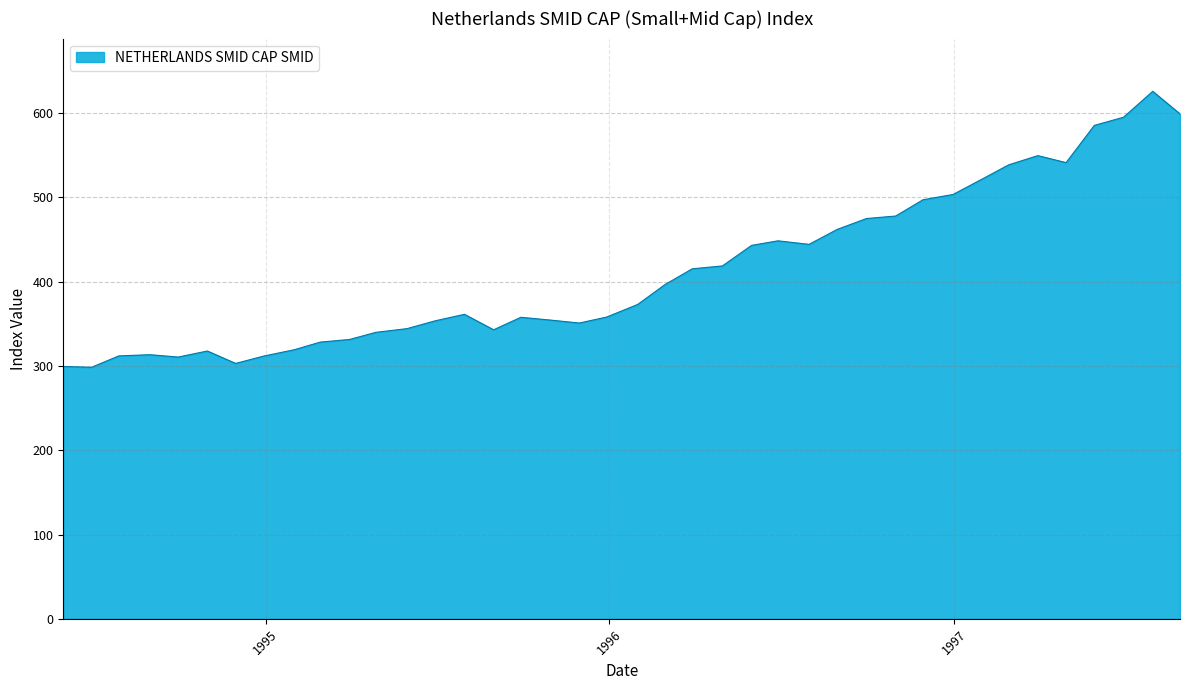

Does the chart have visible grid lines?

Yes